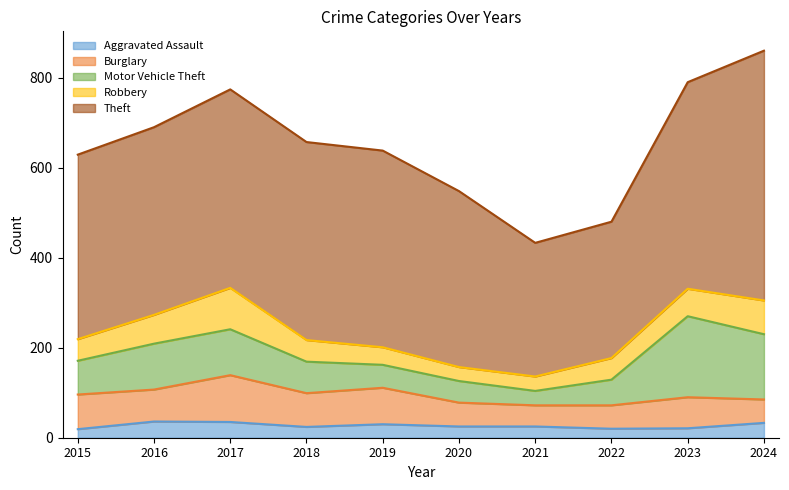

What is the difference between the maximum and minimum values in the Theft series?

258